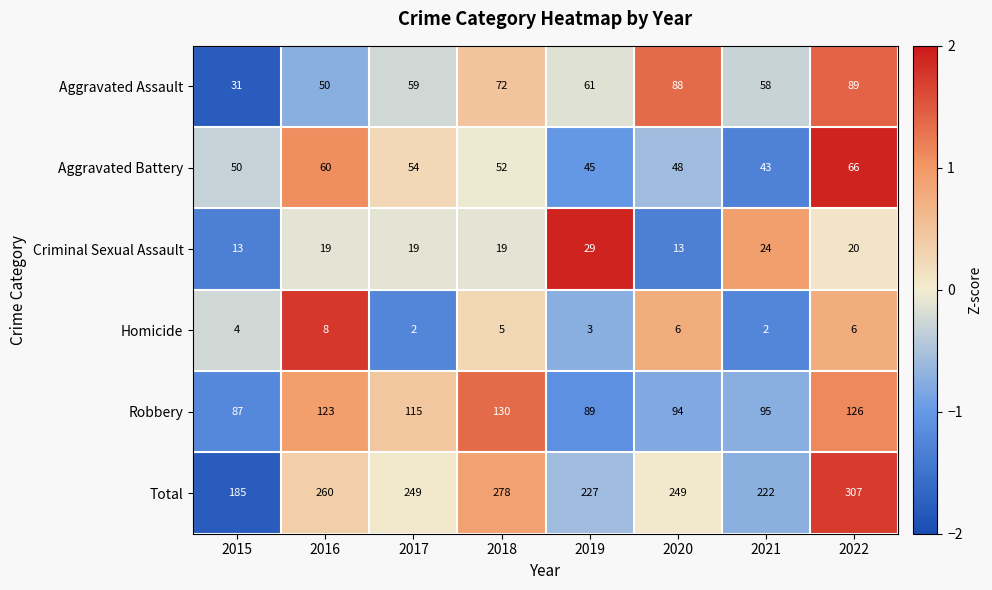

What is the difference between the maximum and minimum values in the Homicide series?

6